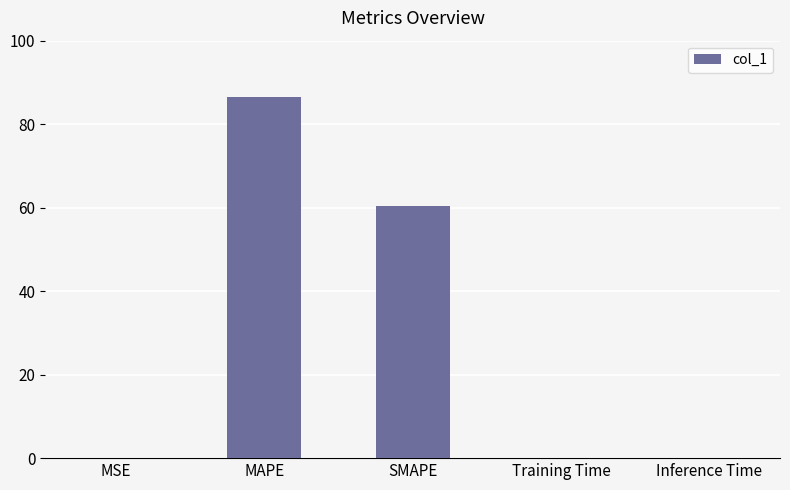

What is the maximum value shown in the chart?

86.5